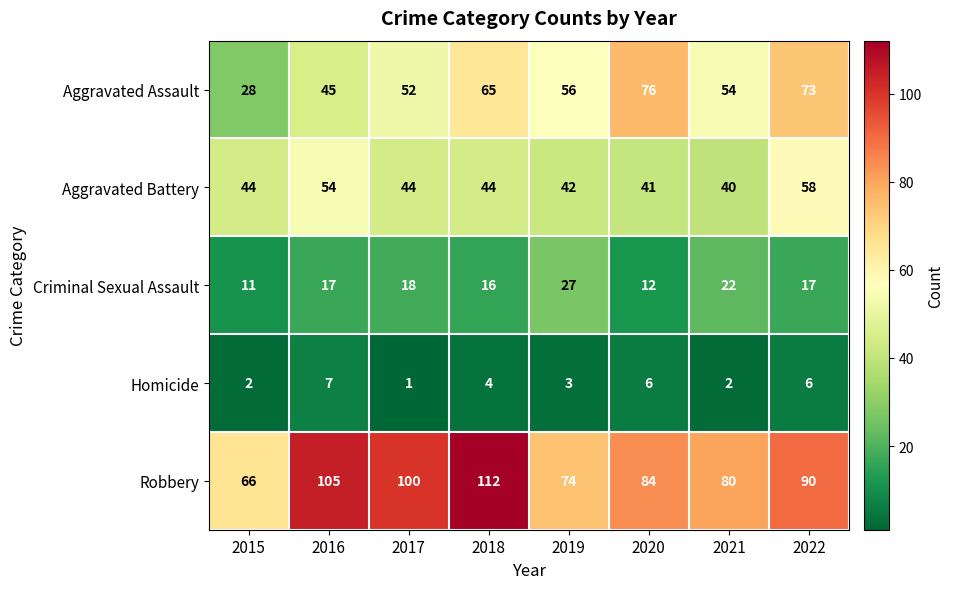

Which series has the widest spread of values?

Aggravated Assault